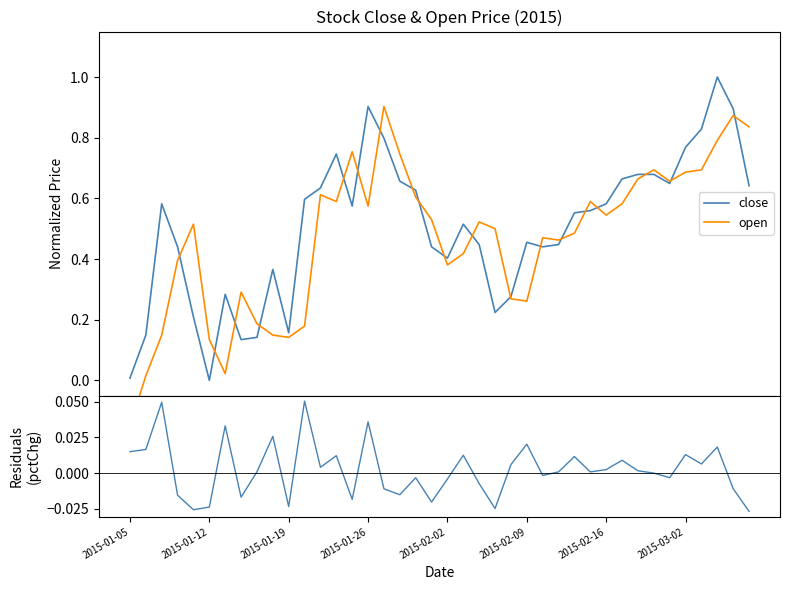

How many interior local valleys does the open series have?

9